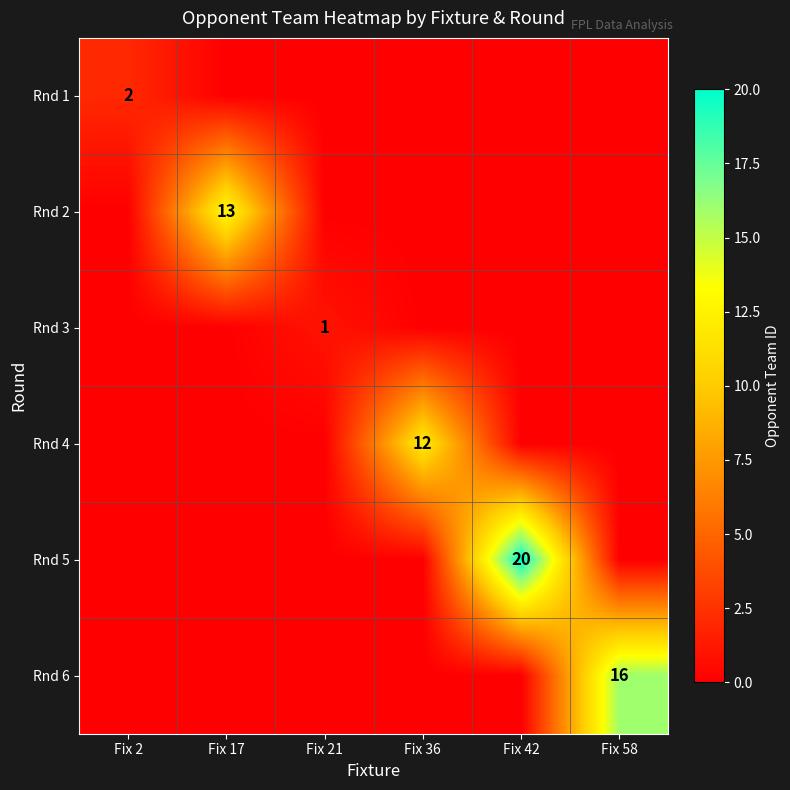

The Rnd 6 series shows 4 at Fix 58. True or false?

False